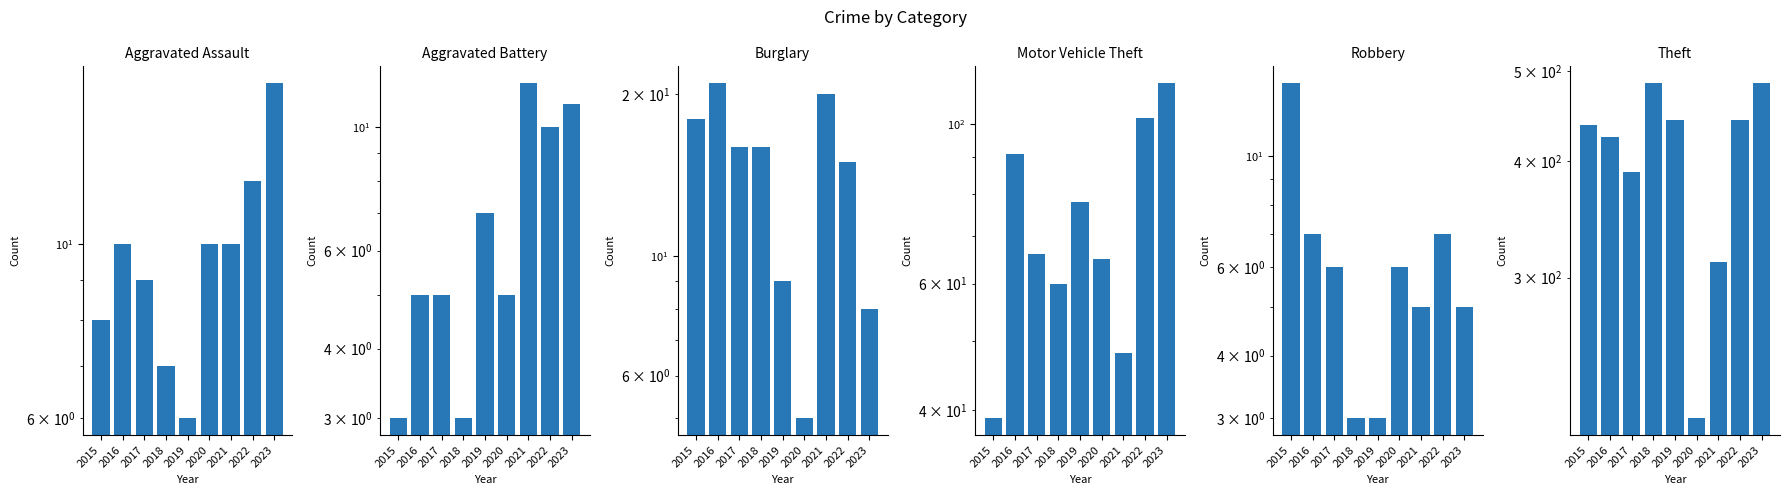

What is the spread (max minus min) of values at 2021?

307